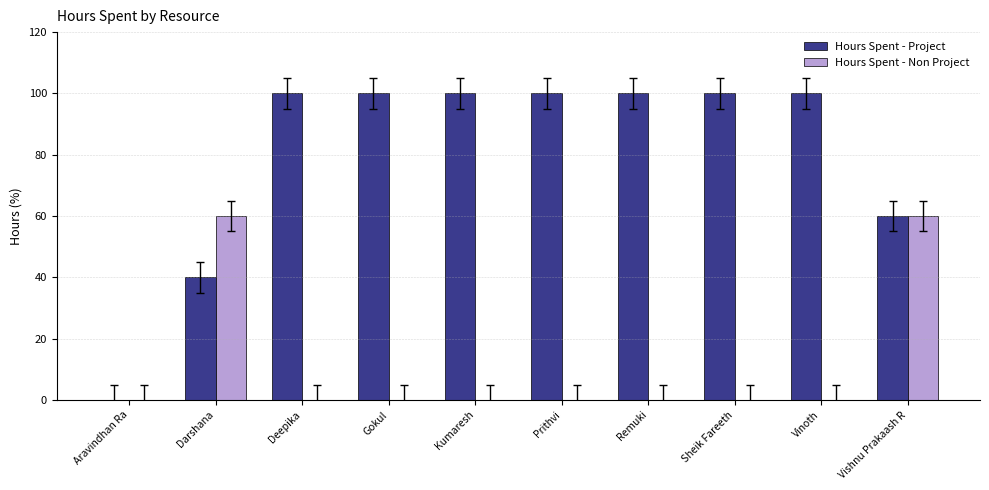

What are all the series names shown in the legend?

Hours Spent - Project, Hours Spent - Non Project